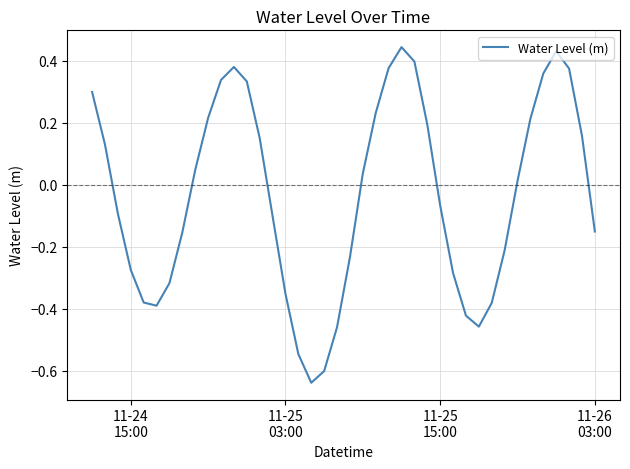

Does the chart display data point markers on the line(s)?

No